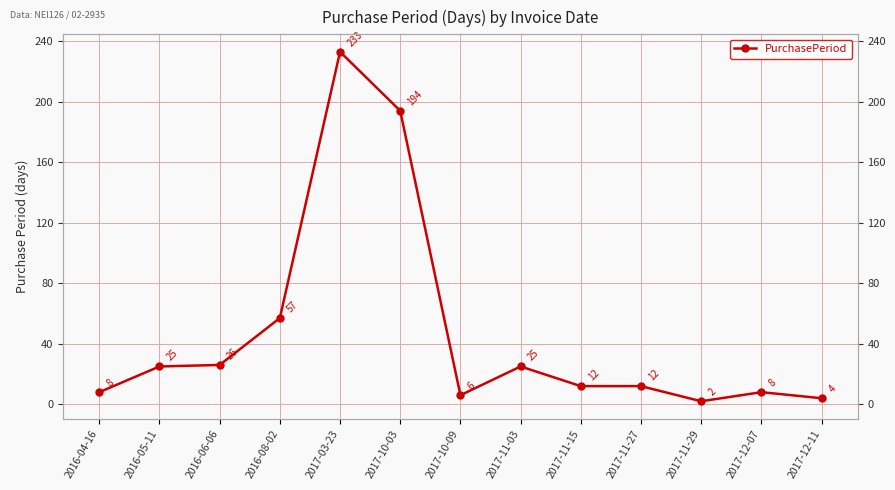

Reading left to right, what are all the values shown in this chart?

2016-04-16=8	2016-05-11=25	2016-06-06=26	2016-08-02=57	2017-03-23=233	2017-10-03=194	2017-10-09=6	2017-11-03=25	2017-11-15=12	2017-11-27=12	2017-11-29=2	2017-12-07=8	2017-12-11=4